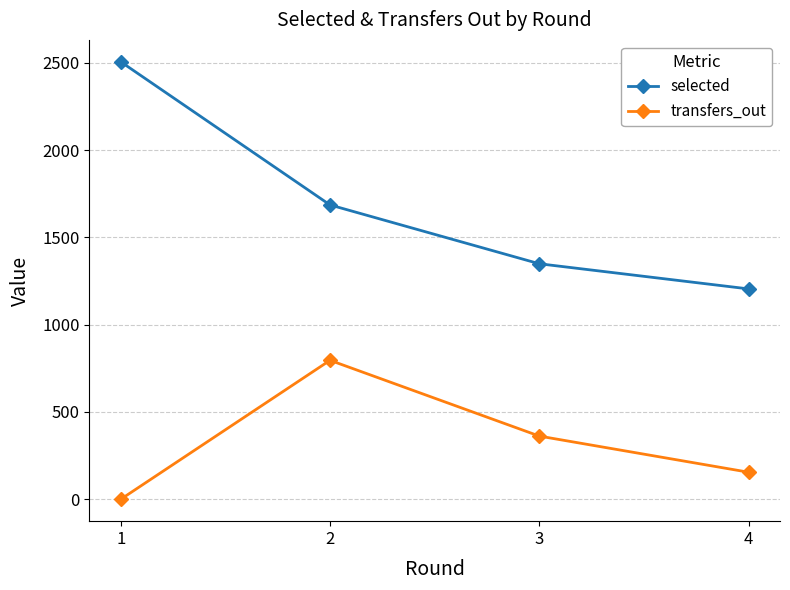

Does the chart display data point markers on the line(s)?

Yes